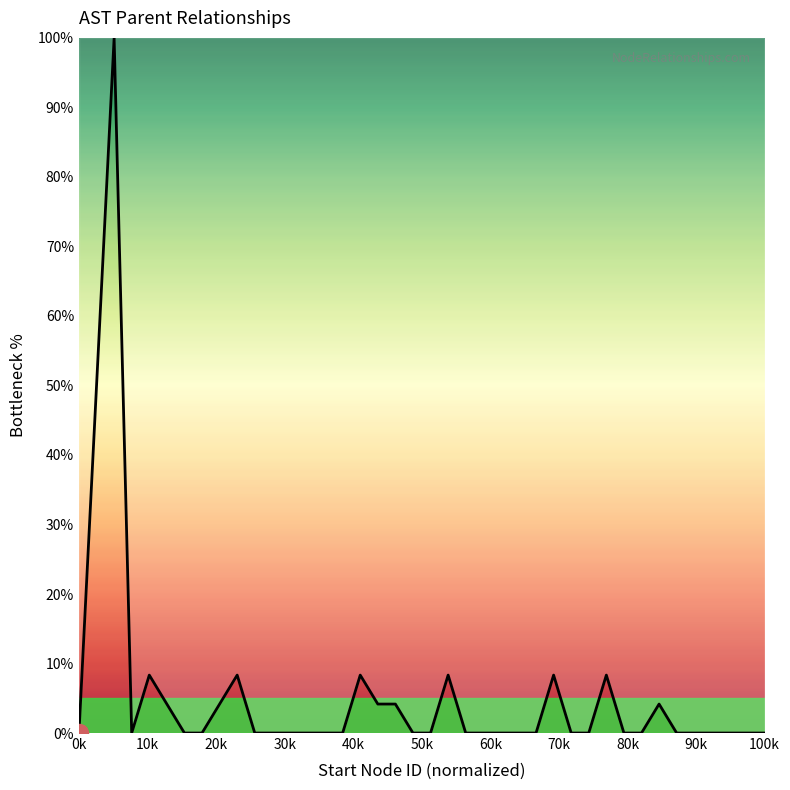

What is the maximum value shown in the chart?

100.0